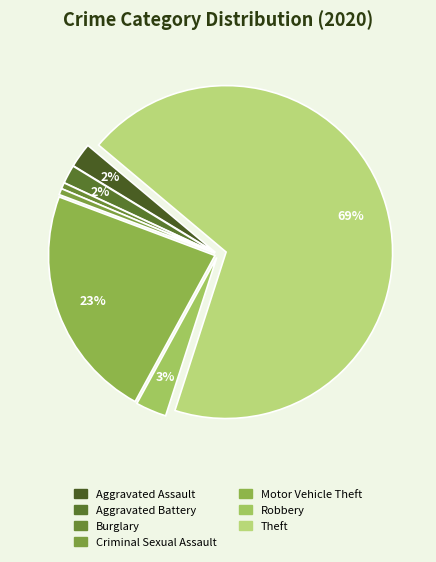

To the nearest percent, what is the difference between the largest and smallest slice percentages?

68%